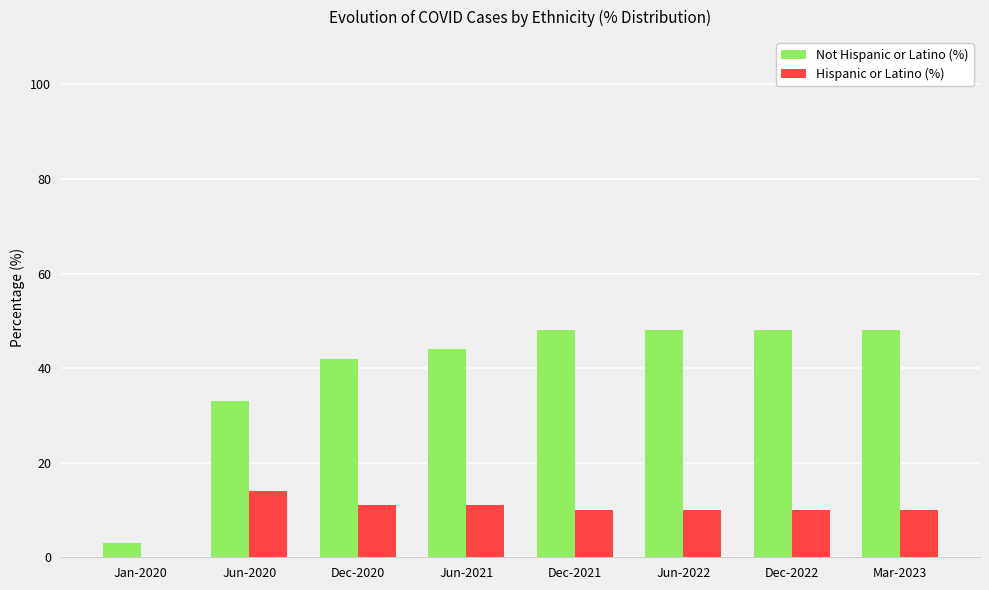

Which category has the highest value in the Hispanic or Latino (%) series?

Jun-2020